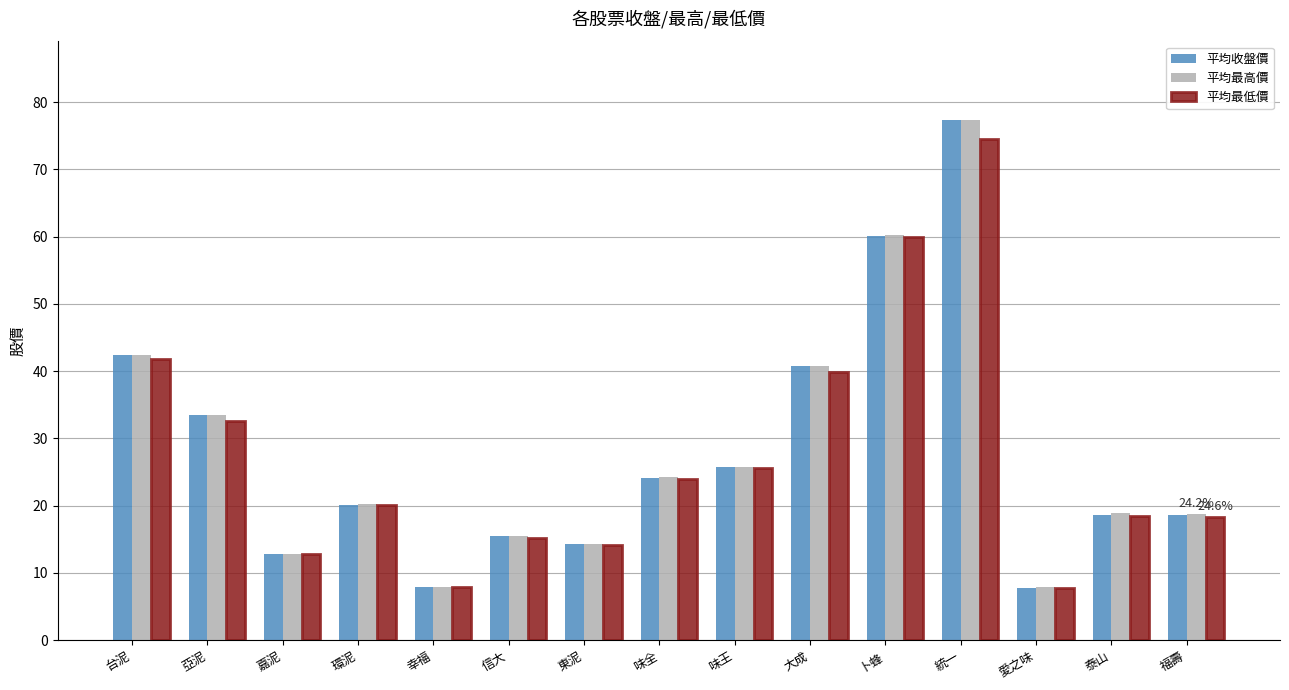

What is the label of the 10th bar from the left?

大成